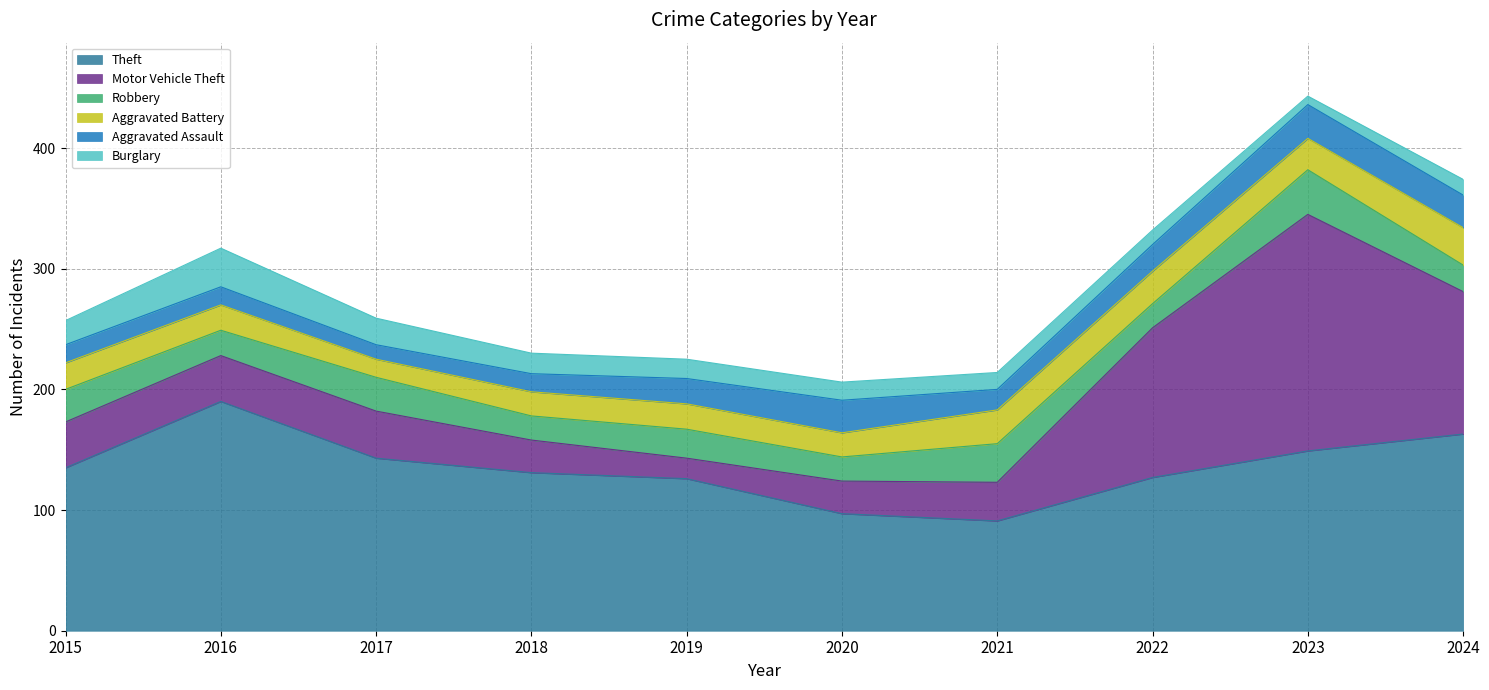

Is the value of Theft at 2023 greater than the value of Burglary at 2017?

Yes